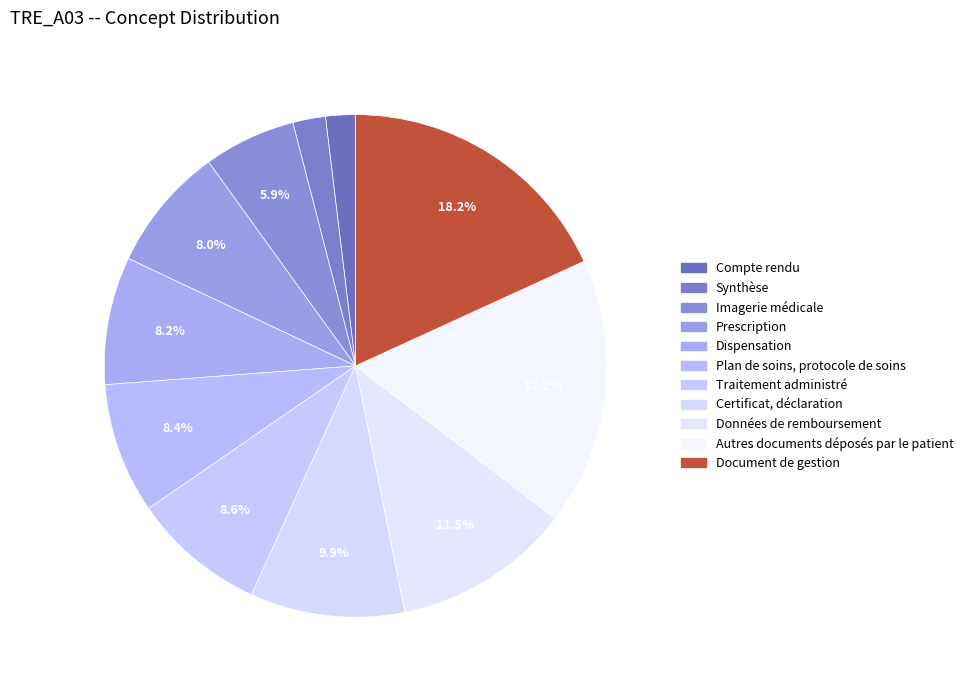

Which has a higher value, Traitement administré or Imagerie médicale?

Traitement administré